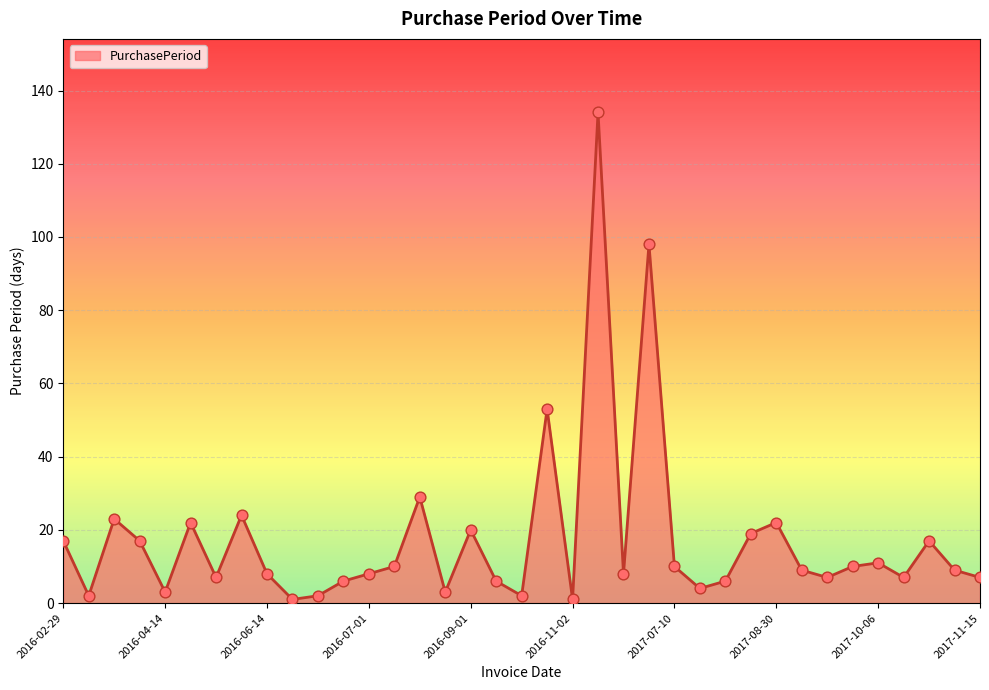

What is the greatest value displayed?

134